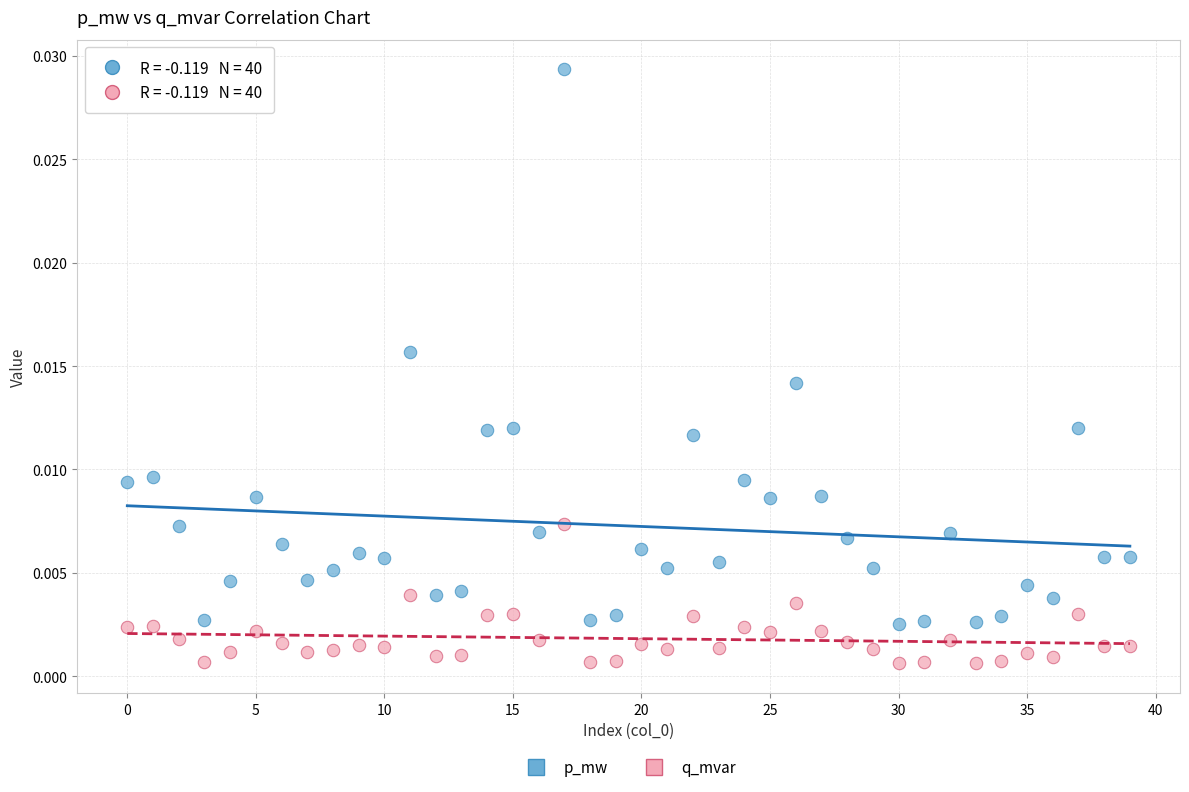

Which series contains the lowest Y value?

q_mvar